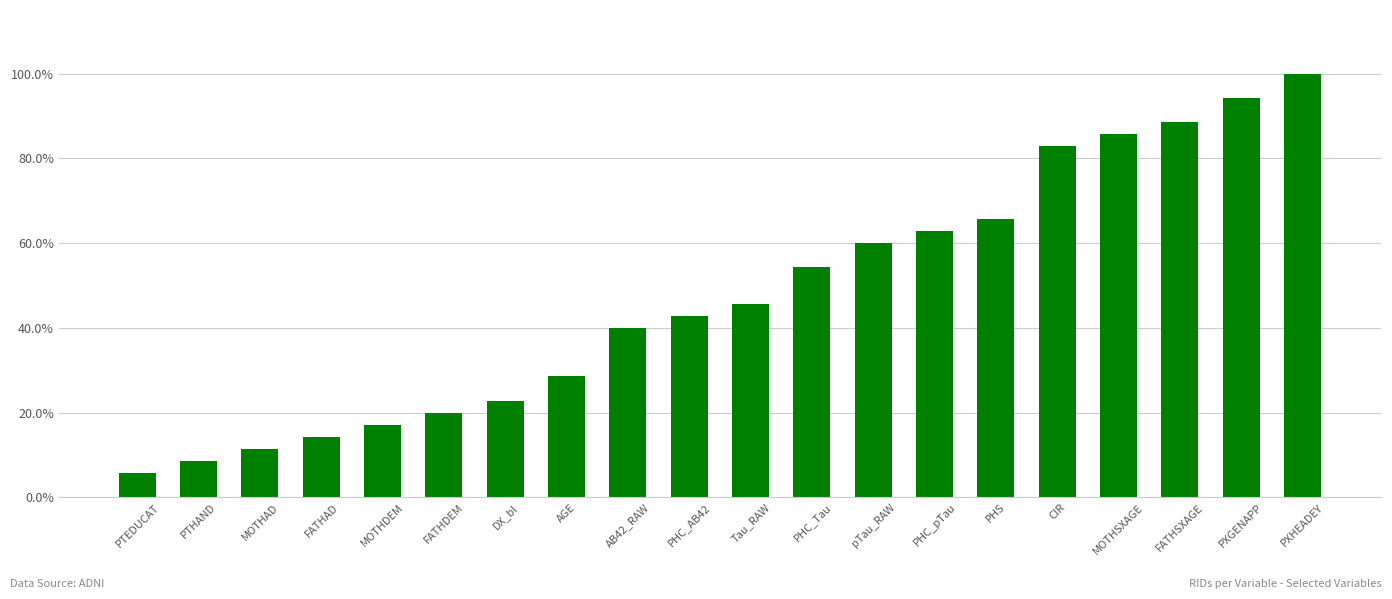

What is the label of the 16th bar from the left?

CIR